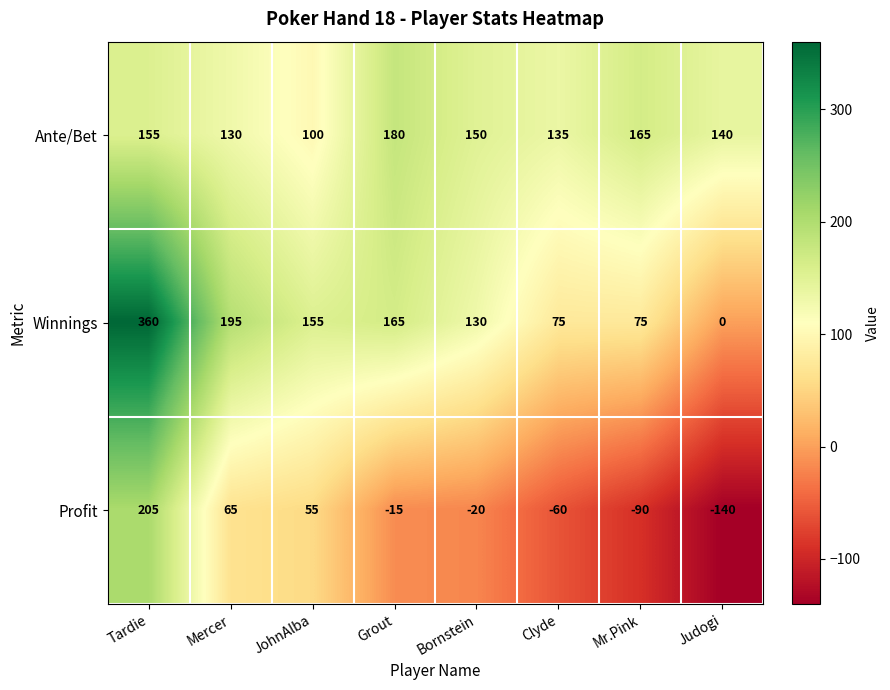

What is the approximate value of Profit at Mr.Pink, to the nearest 50?

-100